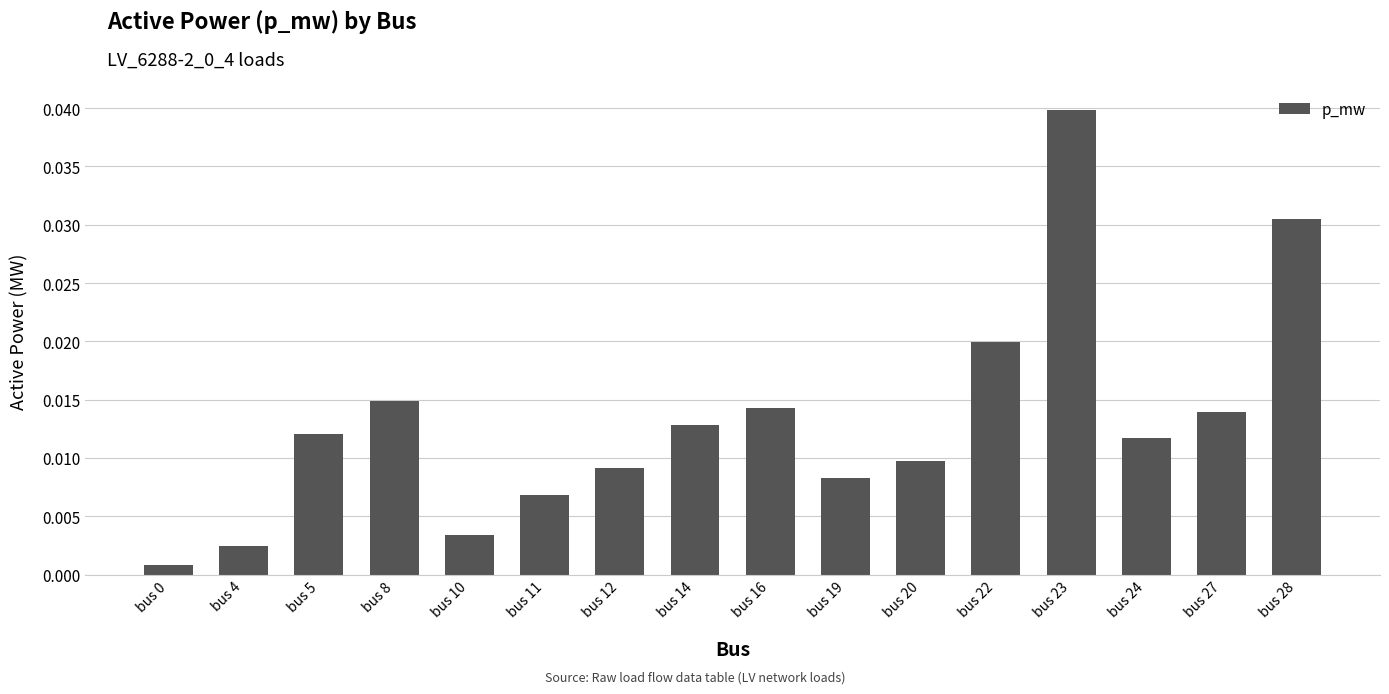

At which category does the chart reach its peak across all series?

bus 23